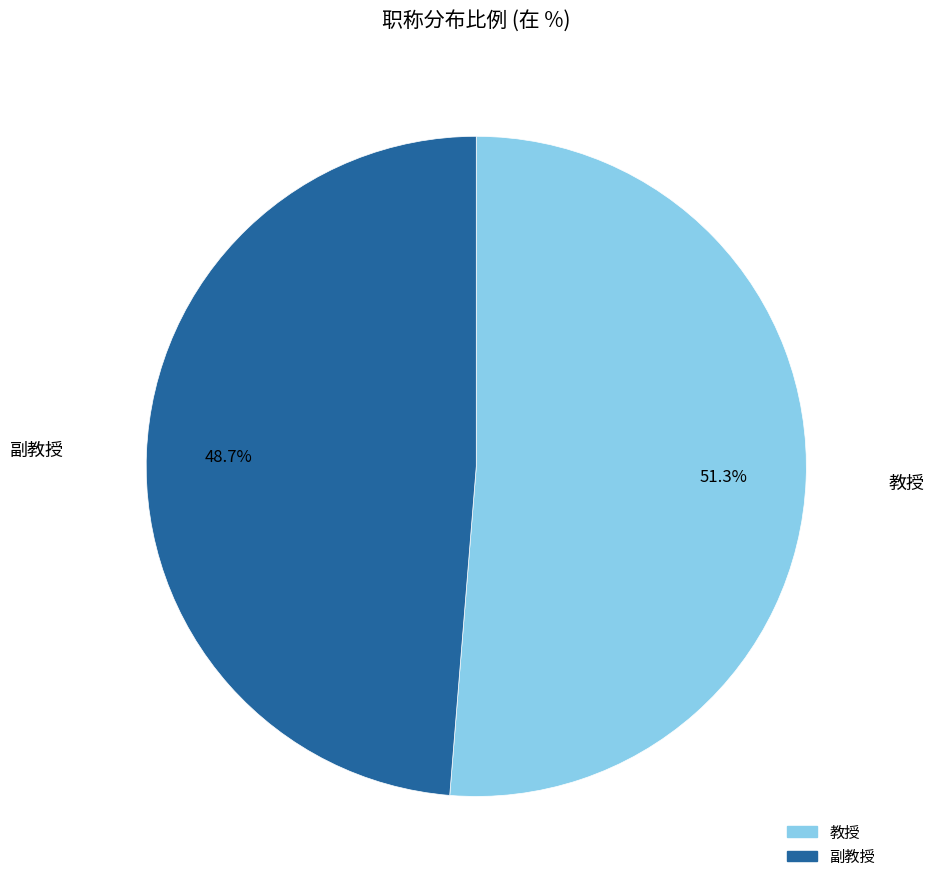

Does 教授 represent more than half of the total?

Yes